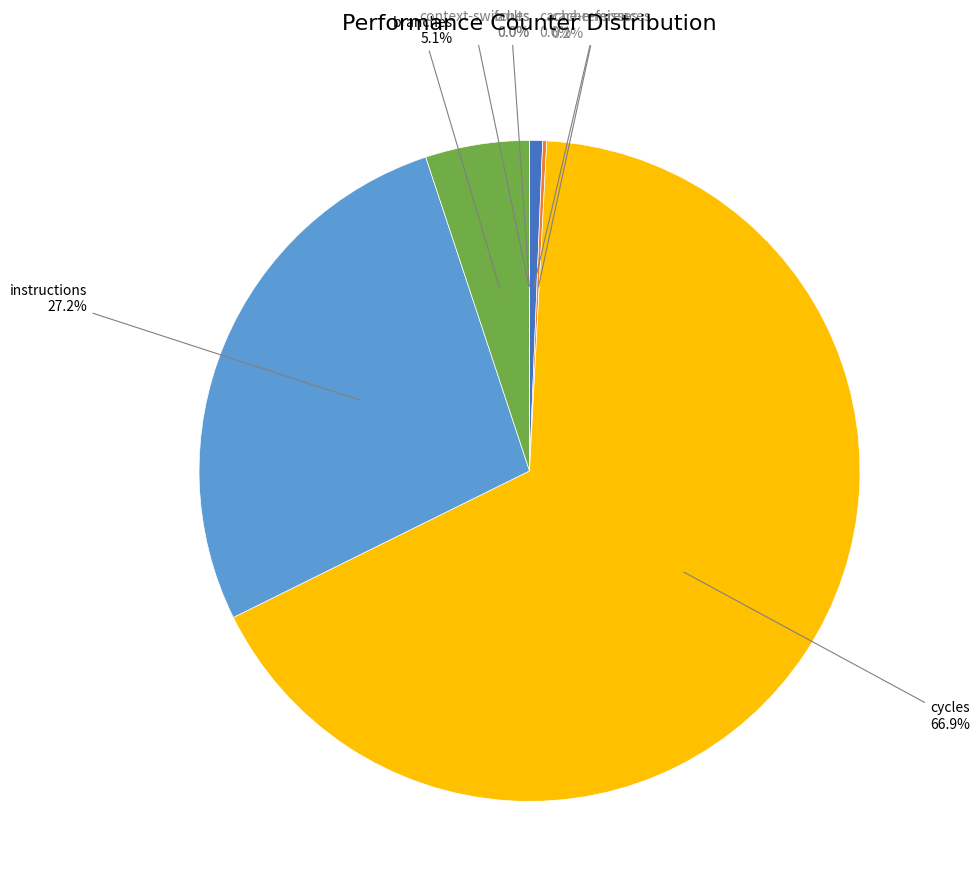

Count the number of slices in the pie.

8